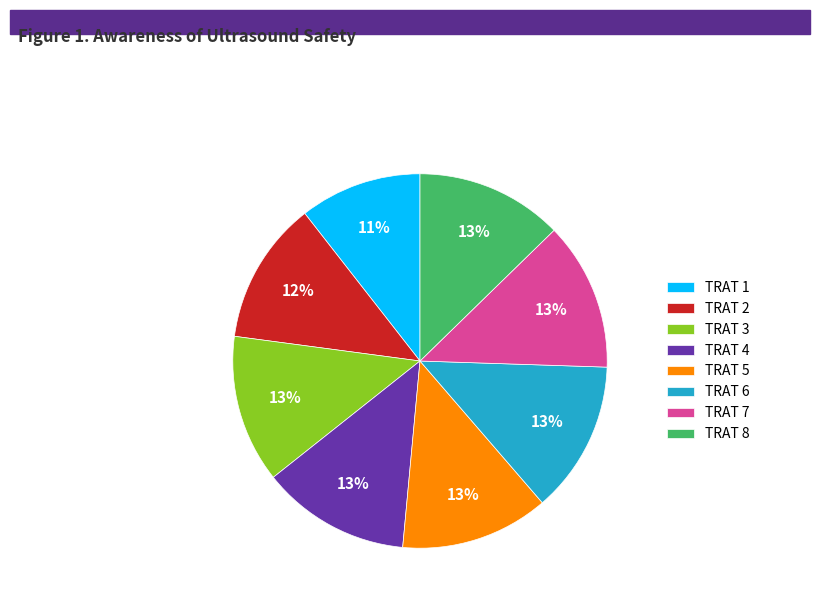

Is TRAT 2 the majority of the pie?

No